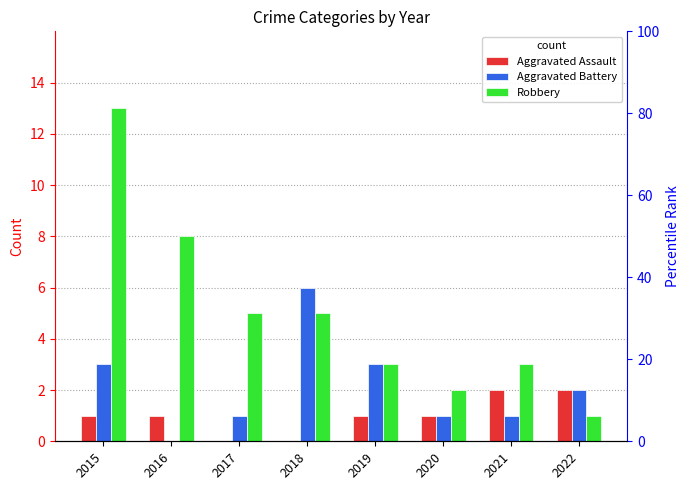

What are all the series names shown in the legend?

Aggravated Assault, Aggravated Battery, Robbery